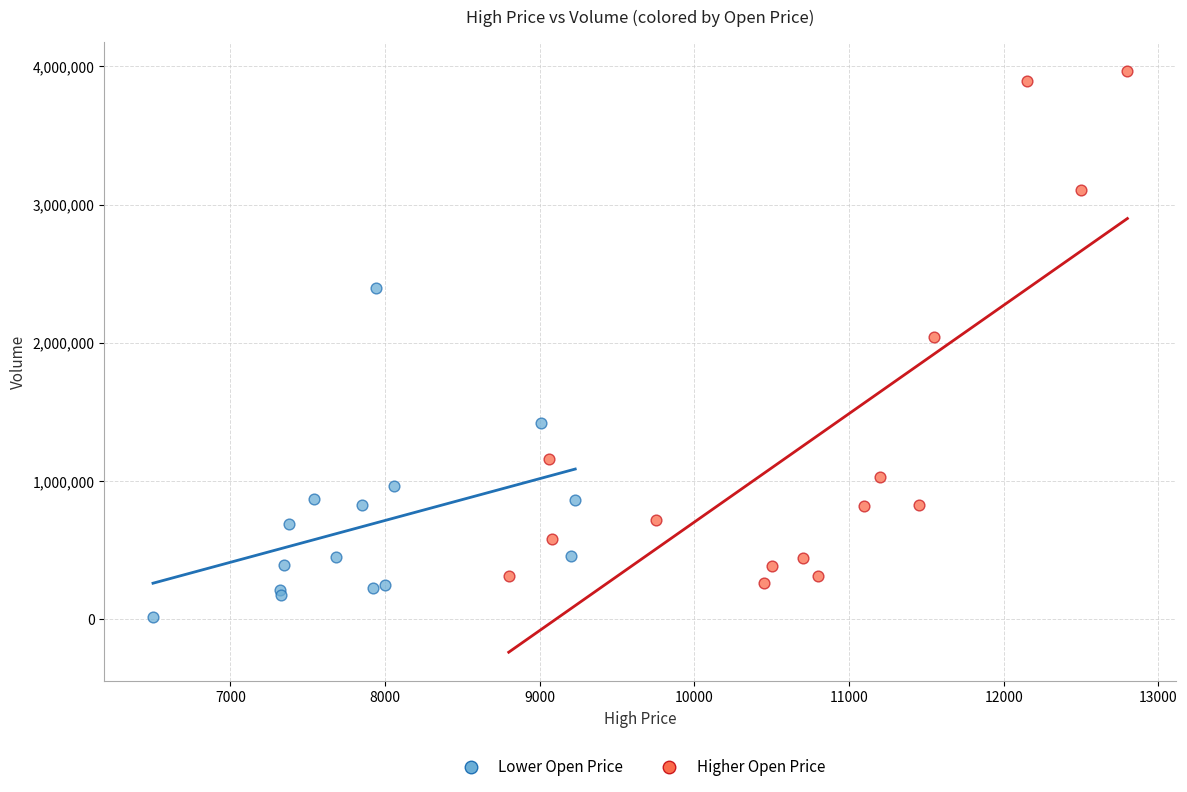

Which series reaches the minimum Y coordinate?

Lower Open Price